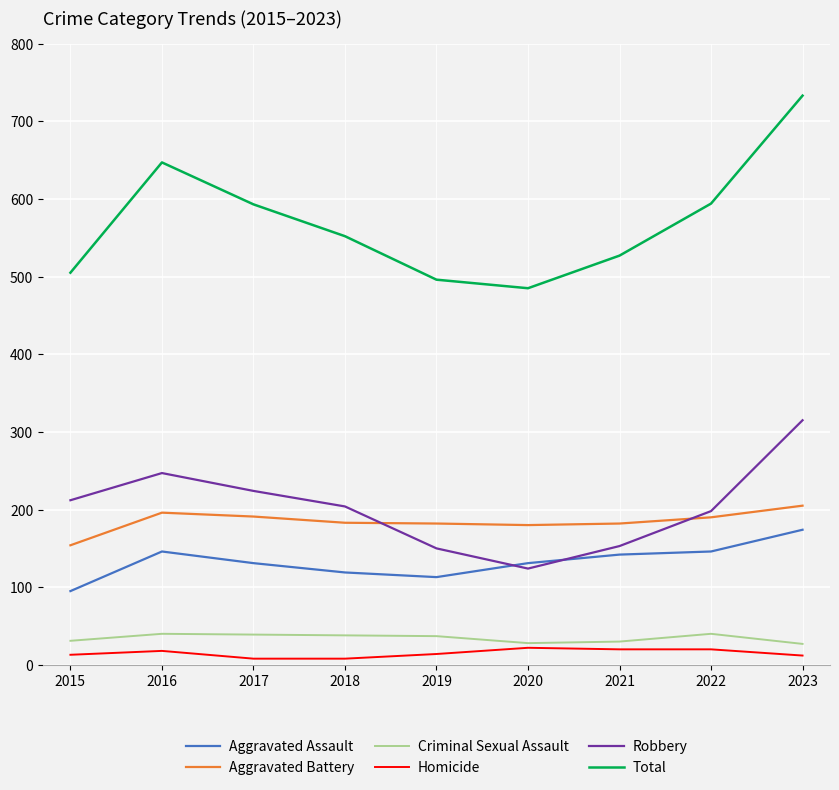

How many lines are shown in the chart?

6